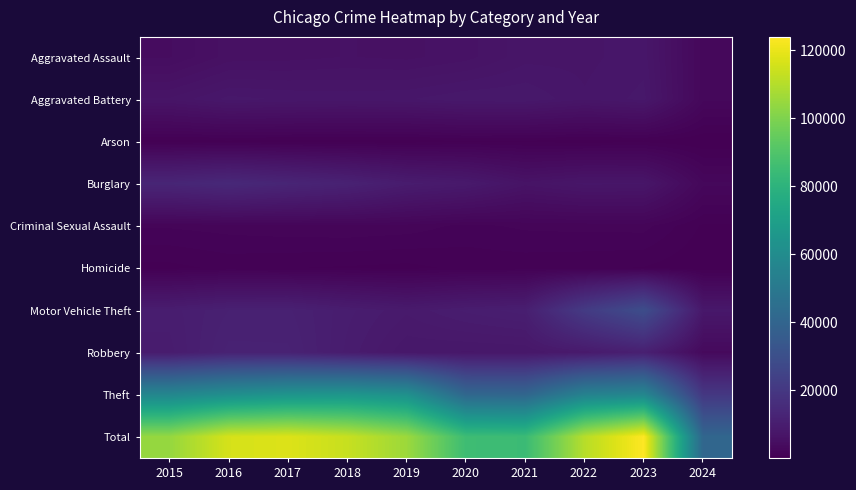

At 2019, list the series in order from smallest to largest.

Arson, Homicide, Criminal Sexual Assault, Aggravated Assault, Aggravated Battery, Robbery, Motor Vehicle Theft, Burglary, Theft, Total